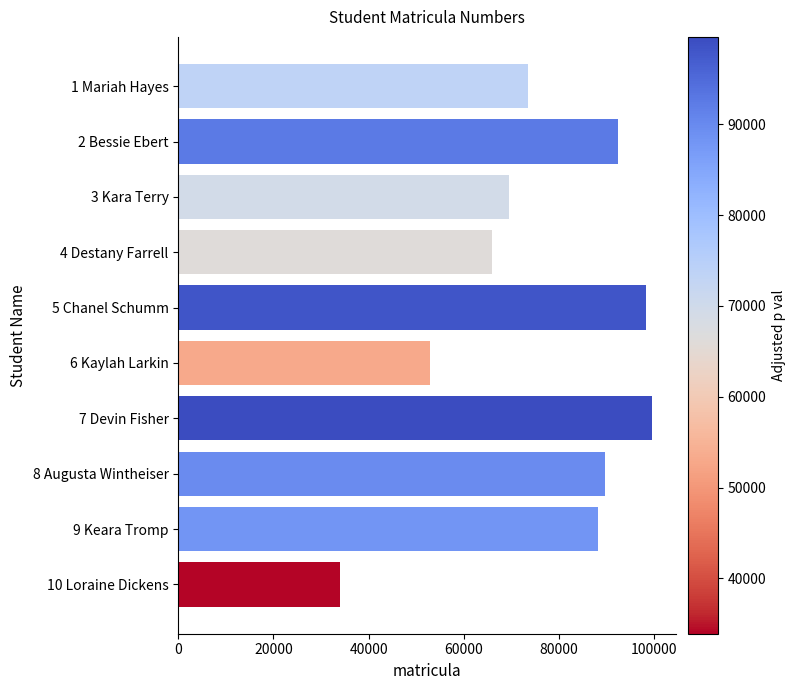

How many bars are there in total?

10